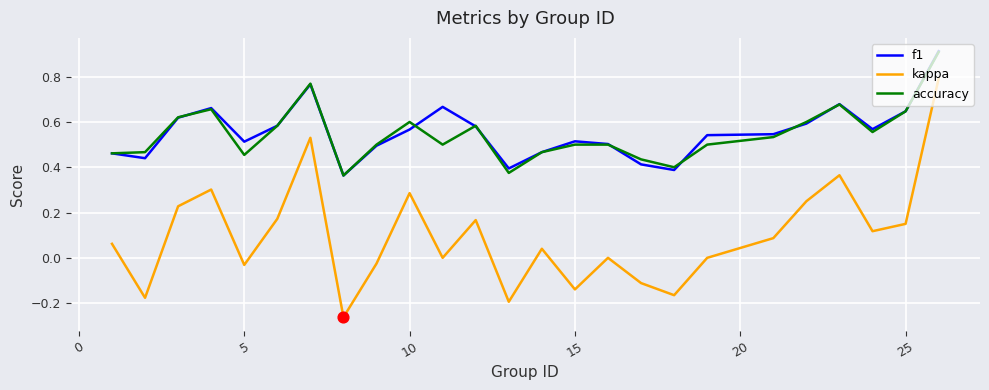

What are all the series names shown in the legend?

f1, kappa, accuracy